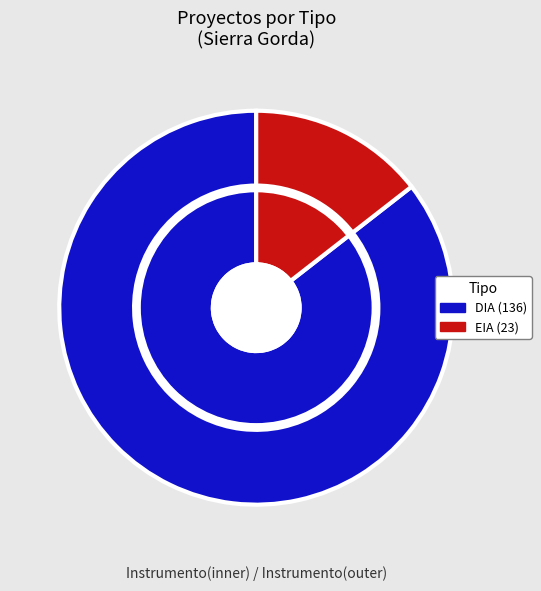

True or false: DIA accounts for 76% of the total.

False